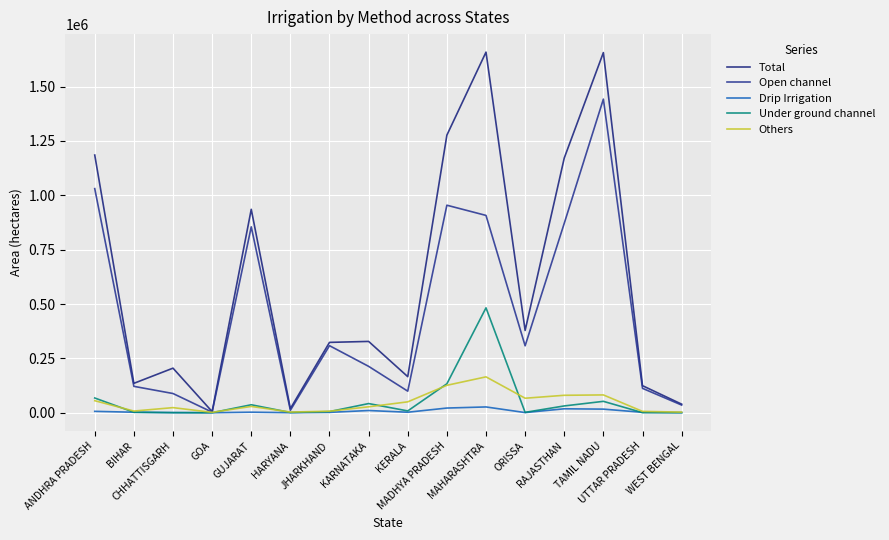

In Open channel, how many points are lower than both neighbors (excluding endpoints)?

4